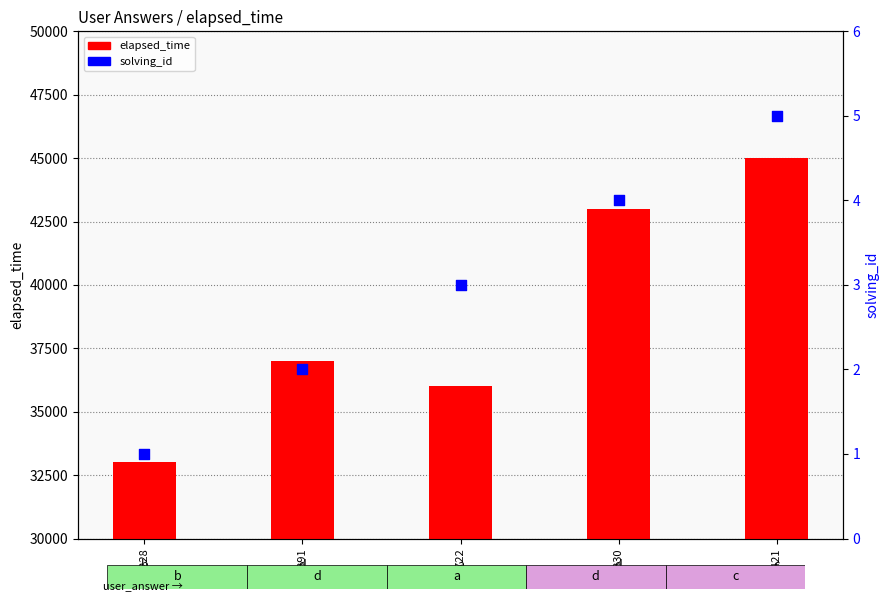

Which series reaches the minimum Y coordinate?

solving_id